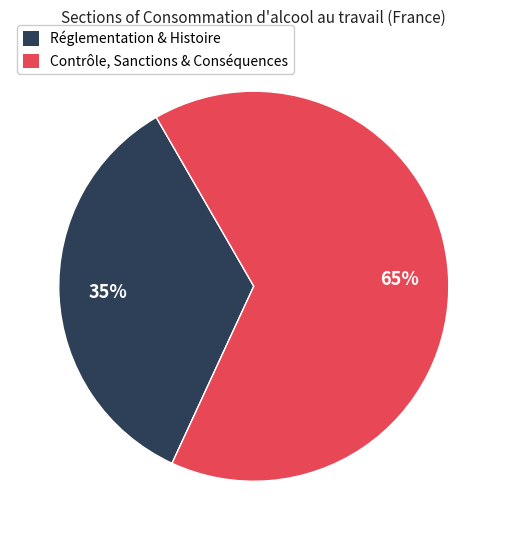

Is Contrôle, Sanctions & Conséquences the majority of the pie?

Yes